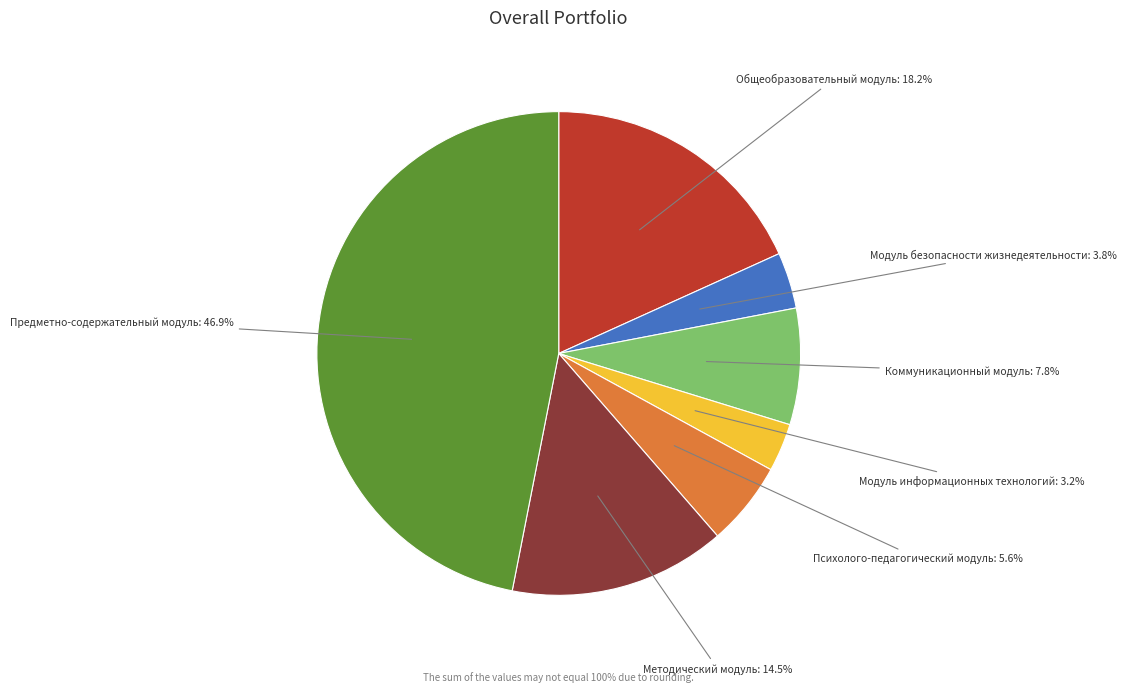

Is there any slice that represents more than half of the pie?

No